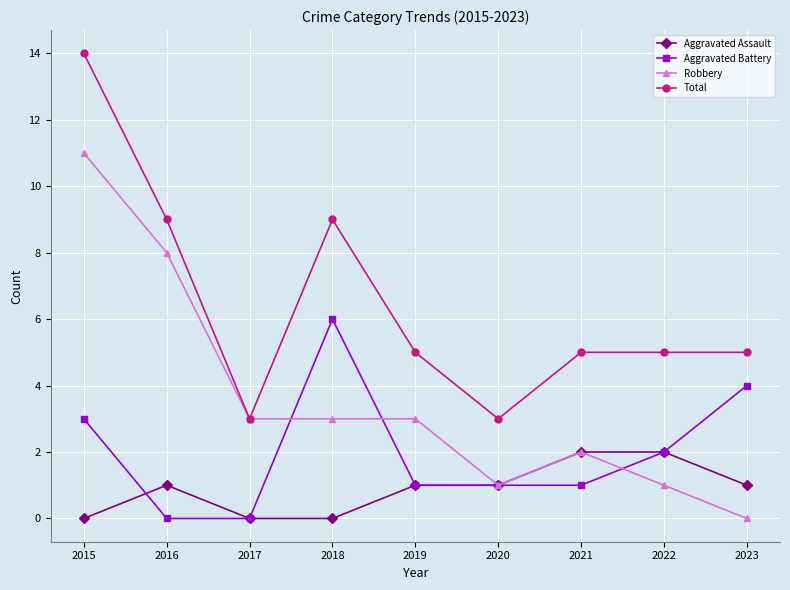

What is the difference between the second highest and minimum values in the Aggravated Battery series?

4